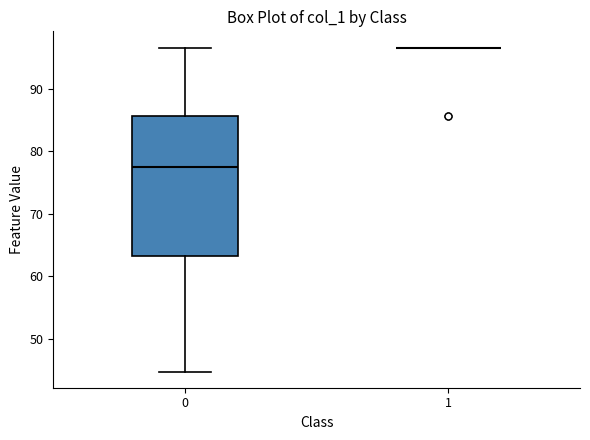

Reading left to right, transcribe this box plot: for each box, give where its median line is, the range the box spans, and where its two whiskers end, as read against the y-axis. The values are not printed on the chart, so give them approximately, as read against the axis.

0: median 77, box 63 to 86, whiskers 45 to 97
1: box collapsed to a line at 97, whiskers 97 to 97